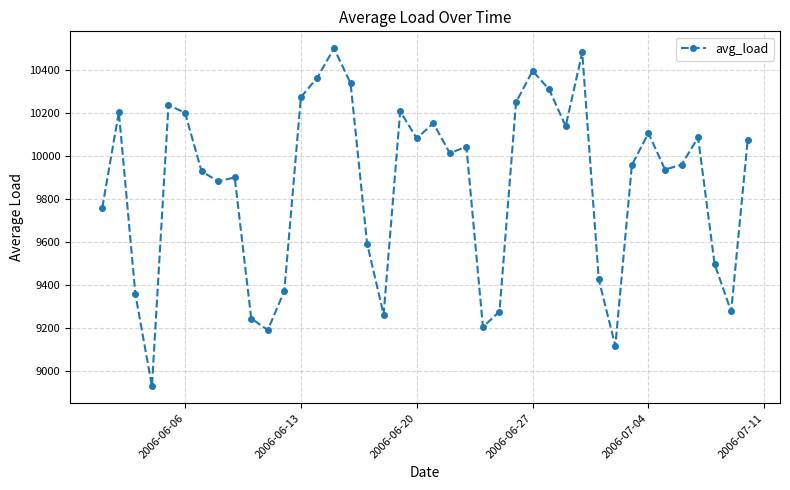

What is the sum of all values?

394454.6